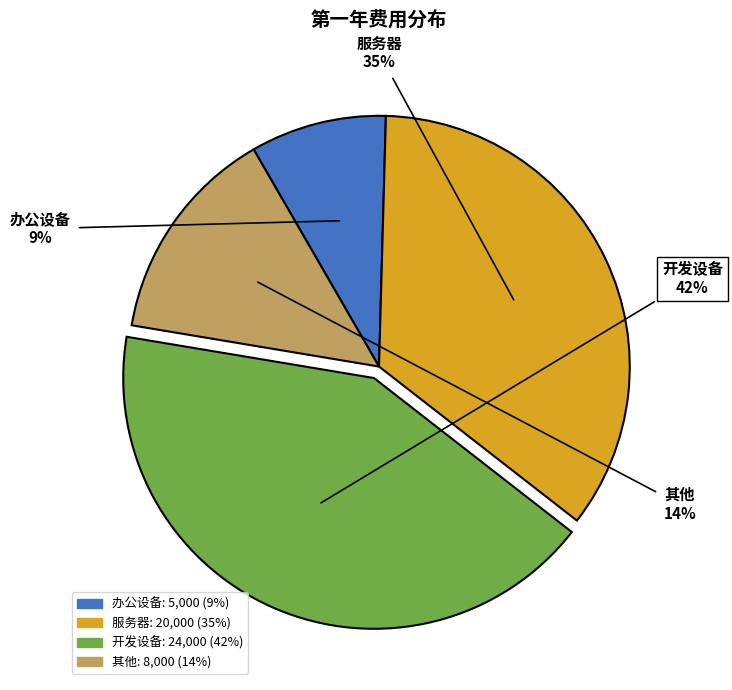

Which category has the smallest portion of the pie?

办公设备